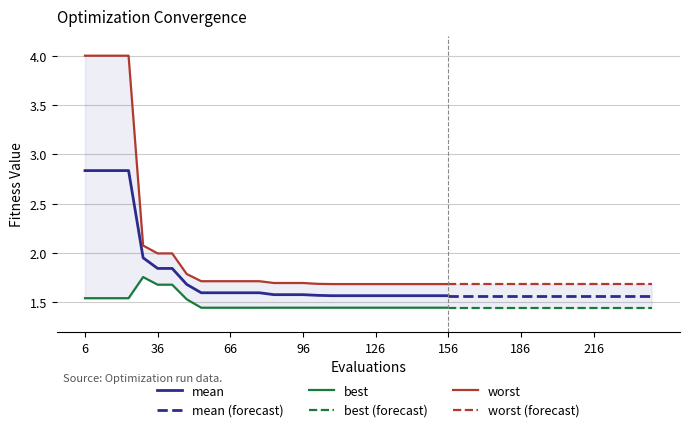

Reading left to right, list all the values displayed in this chart.

mean: 0=2.8	1=2.8	2=2.8	3=2.8	4=2.0	5=1.8	6=1.8	7=1.7	8=1.6	9=1.6	10=1.6	11=1.6	12=1.6	13=1.6	14=1.6	15=1.6	16=1.6	17=1.6	18=1.6	19=1.6	20=1.6	21=1.6	22=1.6	23=1.6	24=1.6	25=1.6	26=1.6	27=1.6	28=1.6	29=1.6	30=1.6	31=1.6	32=1.6	33=1.6	34=1.6	35=1.6	36=1.6	37=1.6	38=1.6	39=1.6
best: 0=1.5	1=1.5	2=1.5	3=1.5	4=1.8	5=1.7	6=1.7	7=1.5	8=1.4	9=1.4	10=1.4	11=1.4	12=1.4	13=1.4	14=1.4	15=1.4	16=1.4	17=1.4	18=1.4	19=1.4	20=1.4	21=1.4	22=1.4	23=1.4	24=1.4	25=1.4	26=1.4	27=1.4	28=1.4	29=1.4	30=1.4	31=1.4	32=1.4	33=1.4	34=1.4	35=1.4	36=1.4	37=1.4	38=1.4	39=1.4
worst: 0=4.0	1=4.0	2=4.0	3=4.0	4=2.1	5=2.0	6=2.0	7=1.8	8=1.7	9=1.7	10=1.7	11=1.7	12=1.7	13=1.7	14=1.7	15=1.7	16=1.7	17=1.7	18=1.7	19=1.7	20=1.7	21=1.7	22=1.7	23=1.7	24=1.7	25=1.7	26=1.7	27=1.7	28=1.7	29=1.7	30=1.7	31=1.7	32=1.7	33=1.7	34=1.7	35=1.7	36=1.7	37=1.7	38=1.7	39=1.7